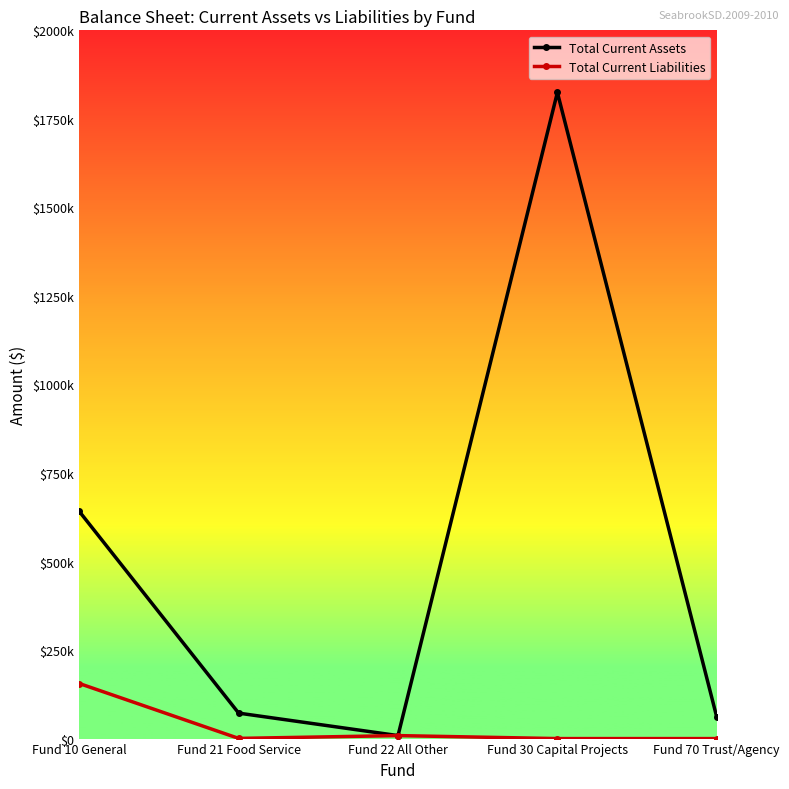

Rank the categories by Total Current Liabilities value from lowest to highest.

Fund 30 Capital Projects, Fund 70 Trust/Agency, Fund 21 Food Service, Fund 22 All Other, Fund 10 General